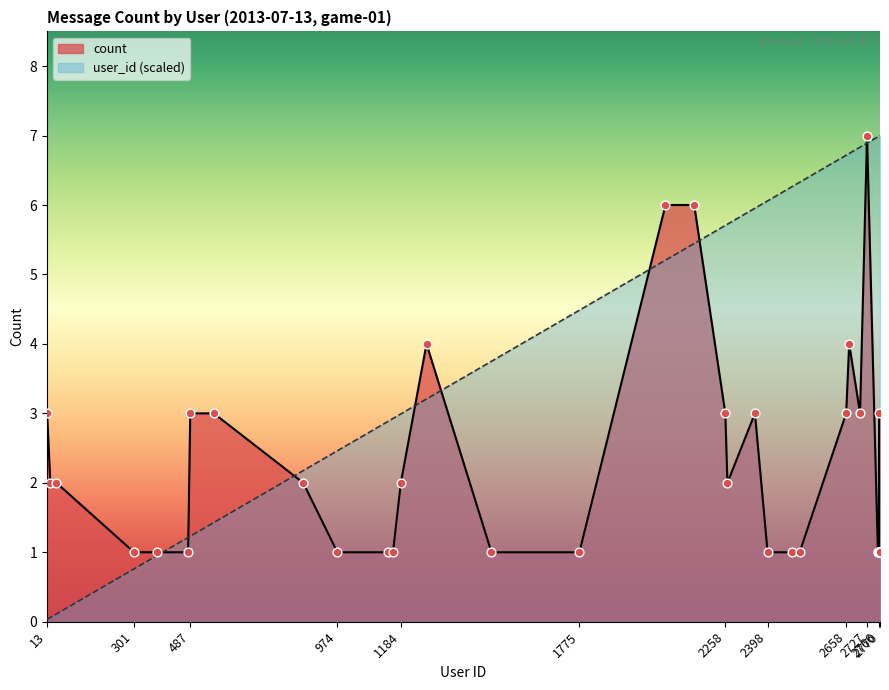

What are all the series names shown in the legend?

count, user_id (scaled)